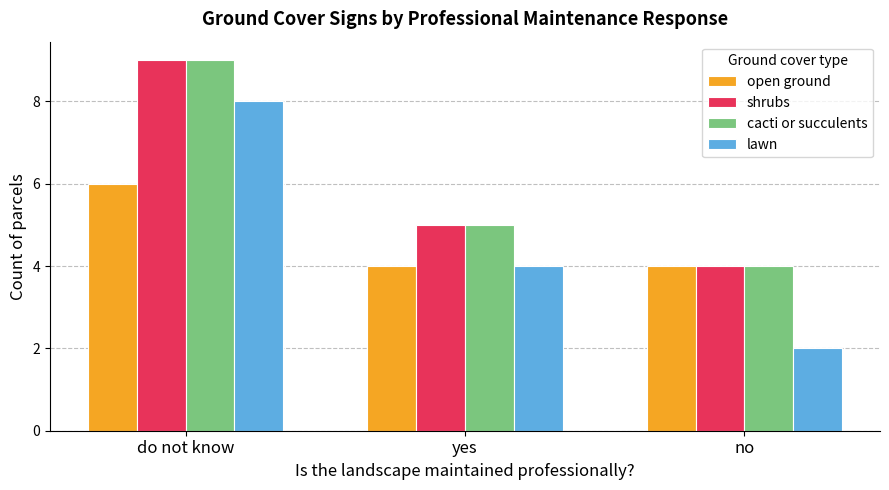

What is the difference between the highest and lowest values at do not know?

3